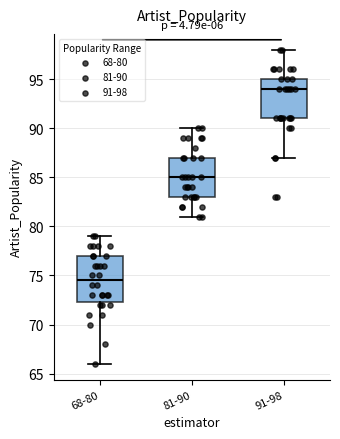

Where does the lower whisker of the box for 91-98 end on the y-axis? The values are not printed on the chart, so give them approximately, as read against the axis.

87.0